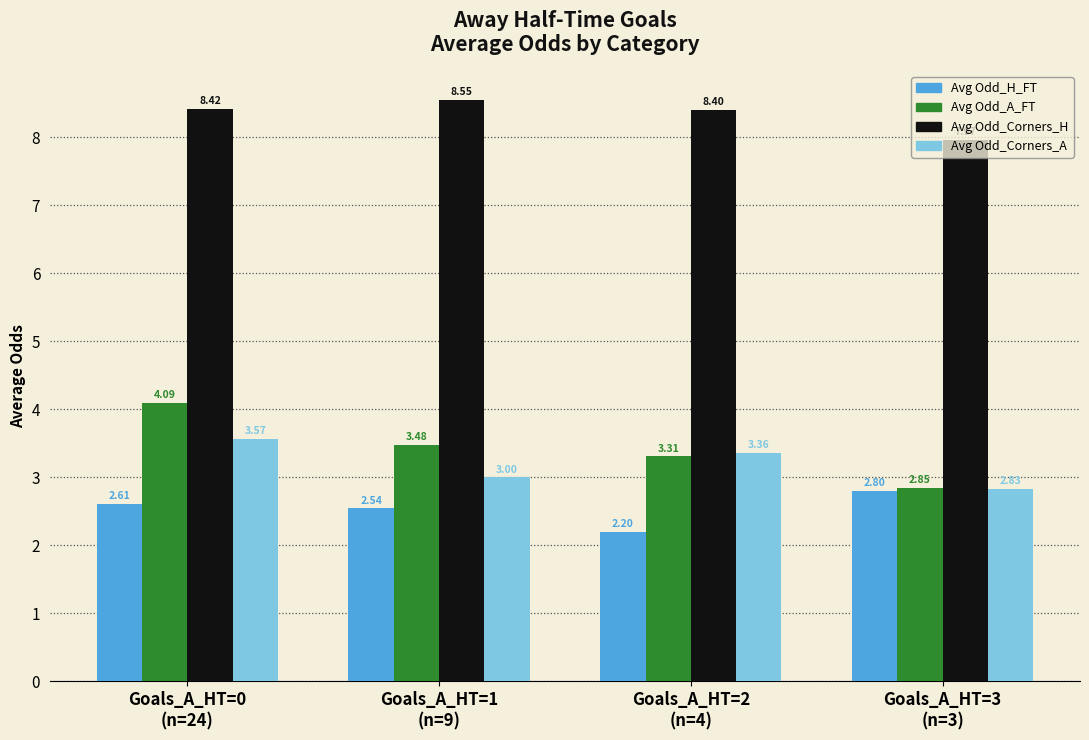

What is the total value across all series at Goals_A_HT=0
(n=24)?

18.7